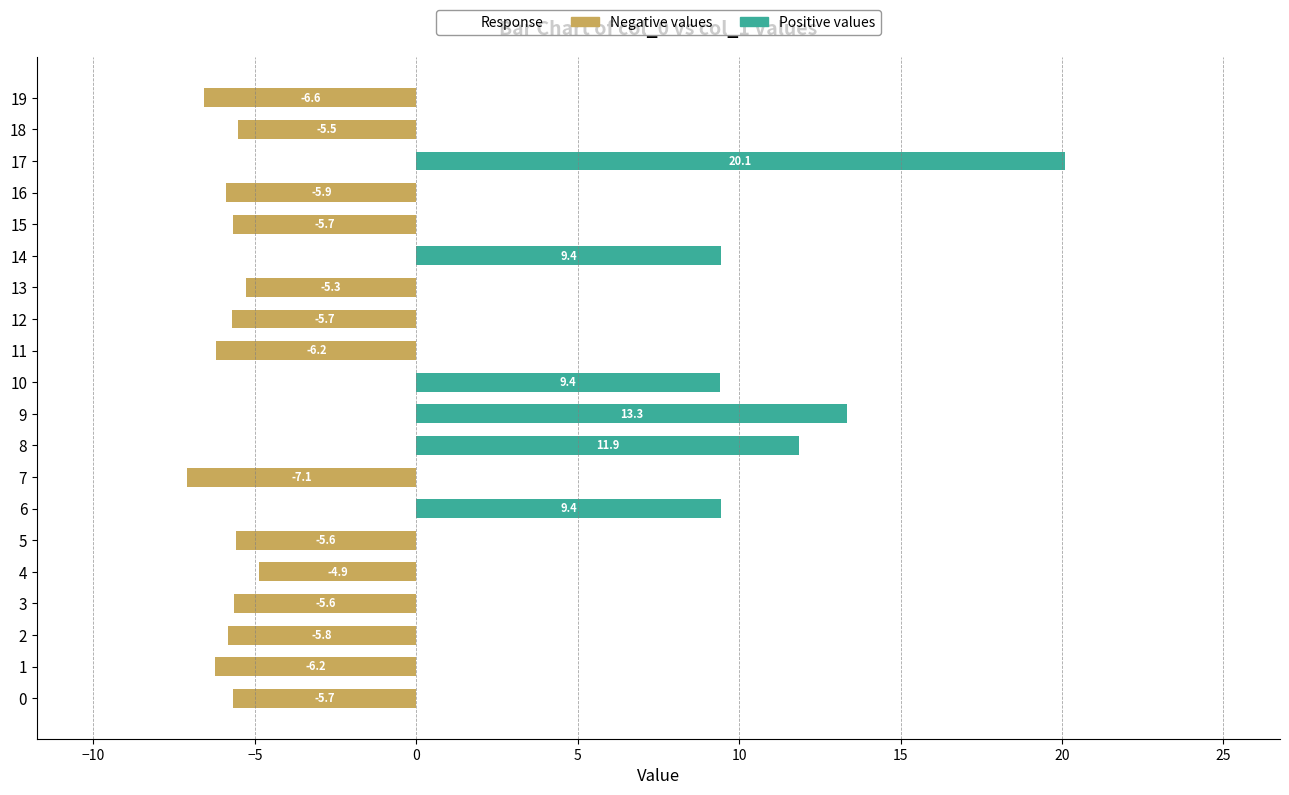

Reading left to right, what are all the values shown in this chart?

Negative values: -5.7	-6.2	-5.8	-5.6	-4.9	-5.6	0.0	-7.1	0.0	0.0	0.0	-6.2	-5.7	-5.3	0.0	-5.7	-5.9	0.0	-5.5	-6.6
Positive values: 0.0	0.0	0.0	0.0	0.0	0.0	9.4	0.0	11.9	13.3	9.4	0.0	0.0	0.0	9.4	0.0	0.0	20.1	0.0	0.0